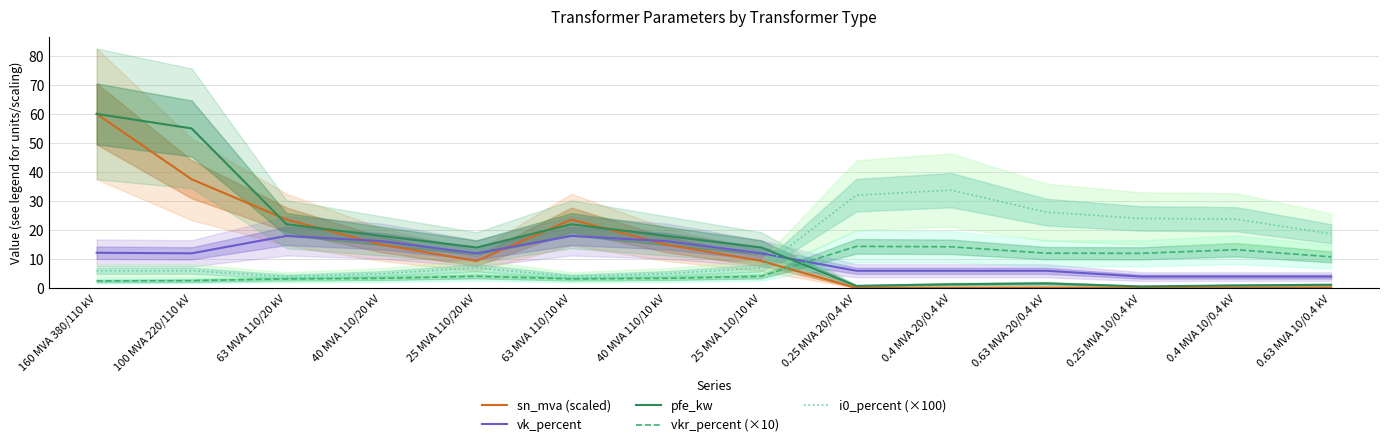

Which category has the highest value in the sn_mva (scaled) series?

160 MVA 380/110 kV